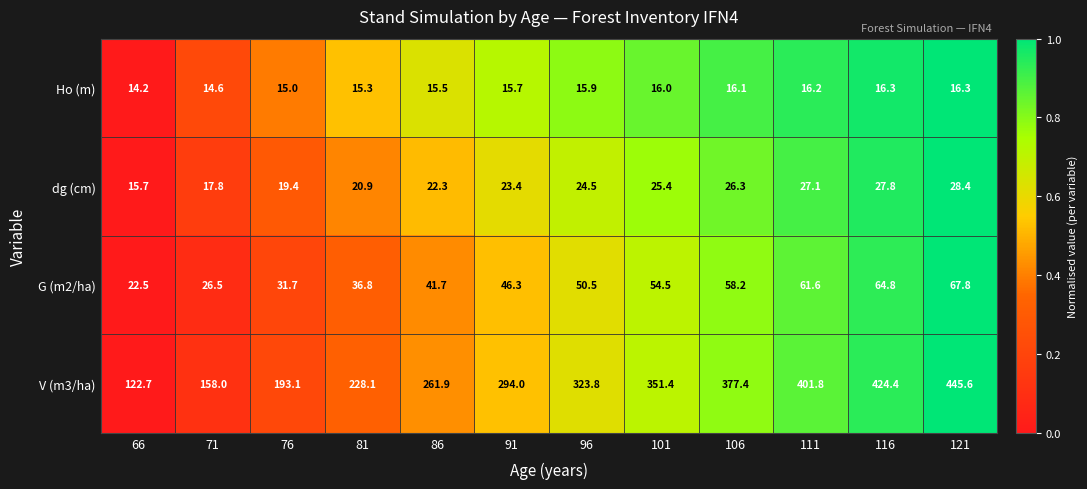

Read the V (m3/ha) value at 101.

351.4